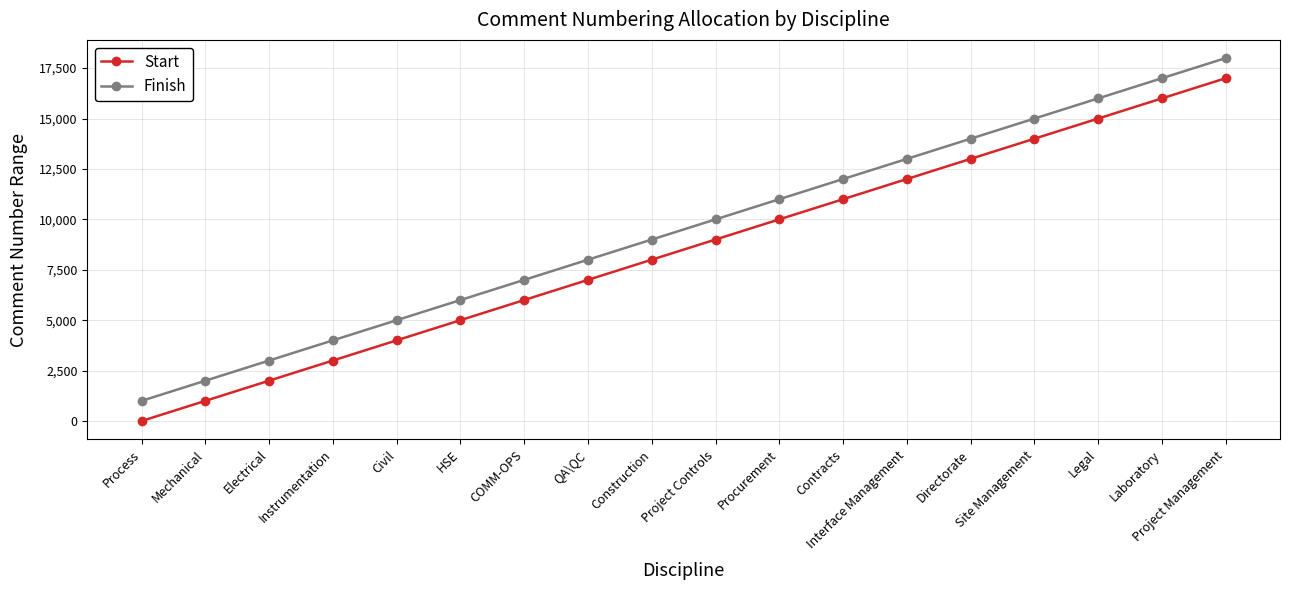

True or false: Start and Finish intersect in this chart.

False